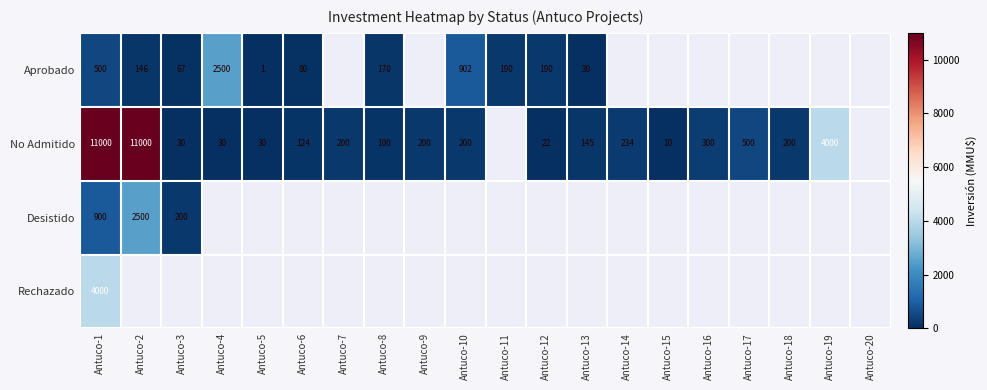

What is the difference between the No Admitido values at Antuco-18 and Antuco-4?

170